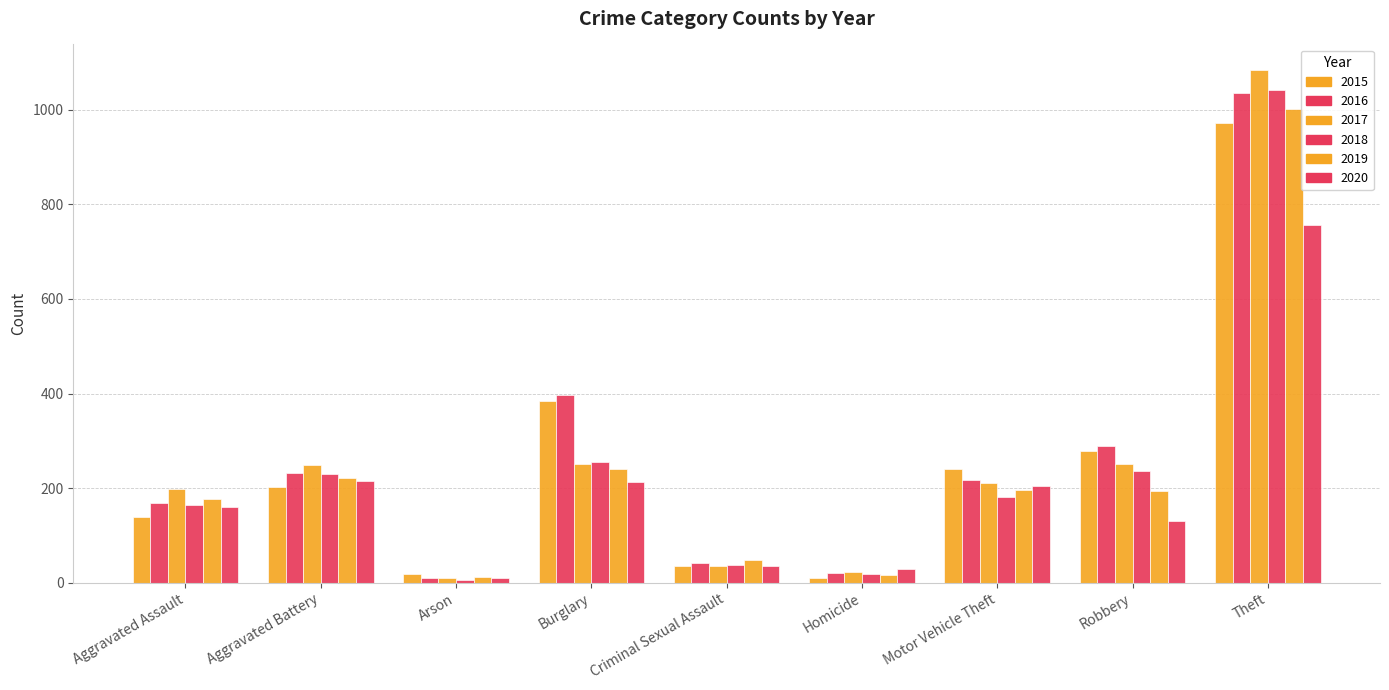

Which category has the lowest value in the 2017 series?

Arson